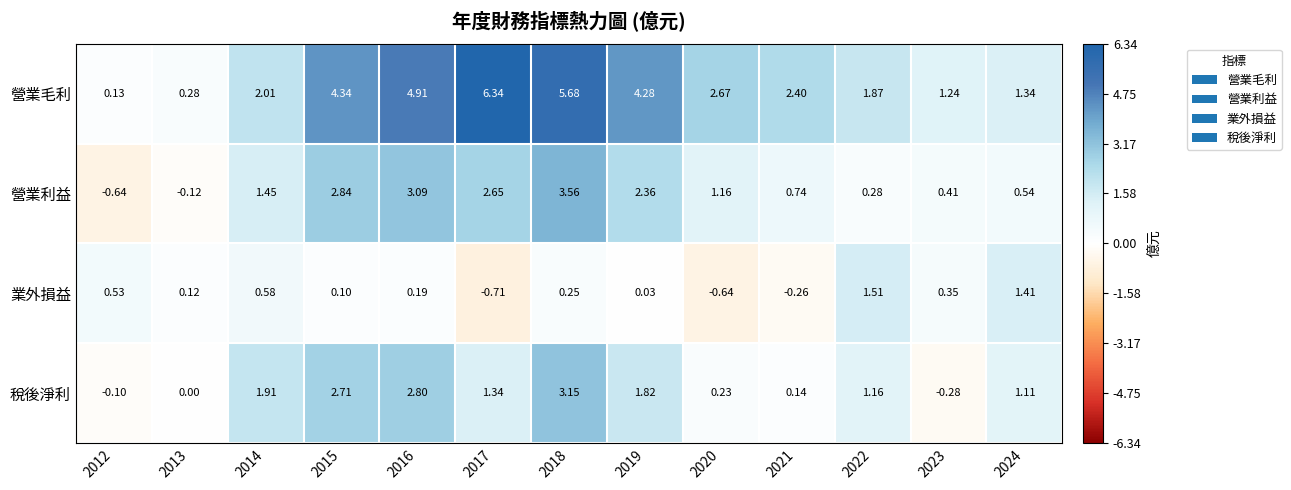

Is the value of 營業毛利 at 2013 greater than the value of 營業利益 at 2012?

Yes